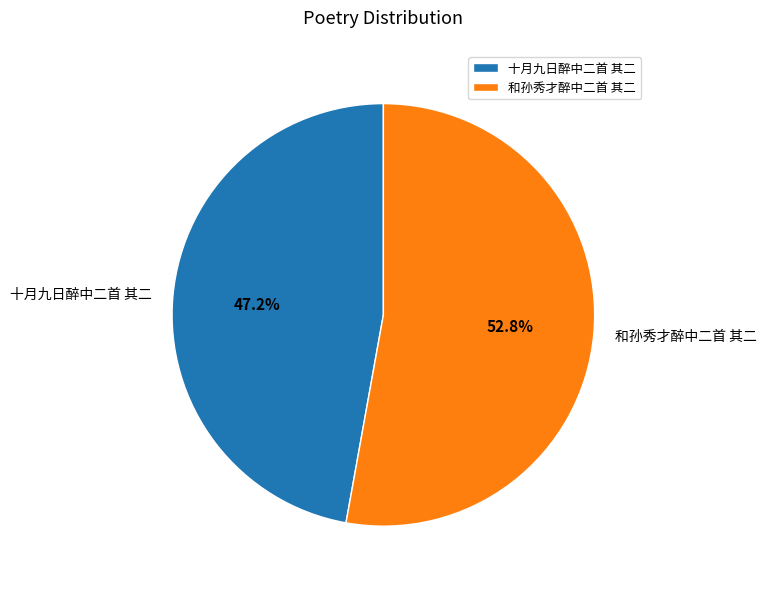

Which category has the biggest portion of the pie?

和孙秀才醉中二首 其二